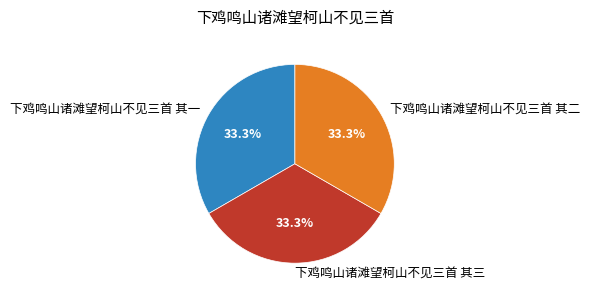

True or false: 下鸡鸣山诸滩望柯山不见三首 其三 accounts for 44% of the total.

False